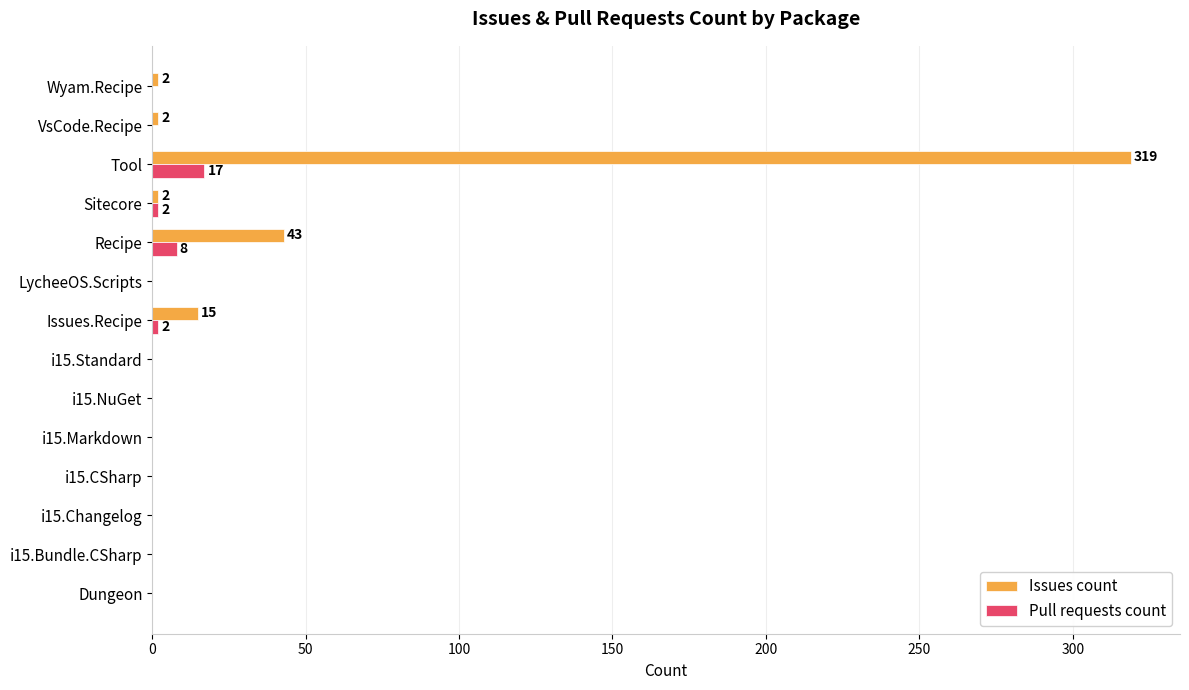

Which category has the highest value across all series?

Tool